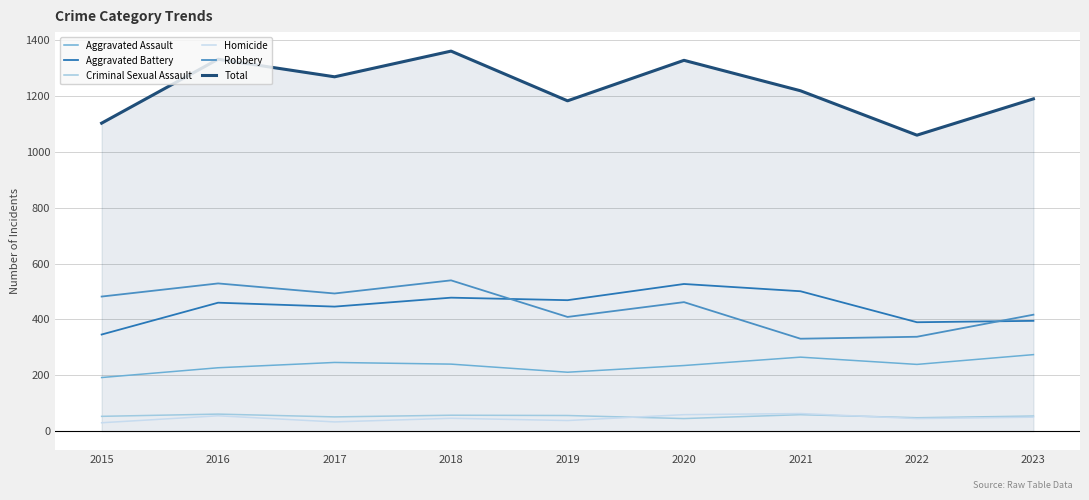

How many lines are shown in the chart?

6